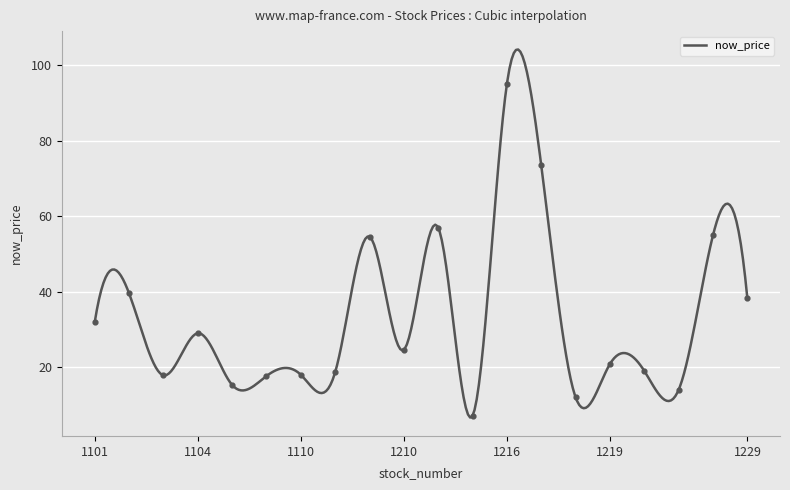

Which has a higher value, 1219 or 1218?

1219